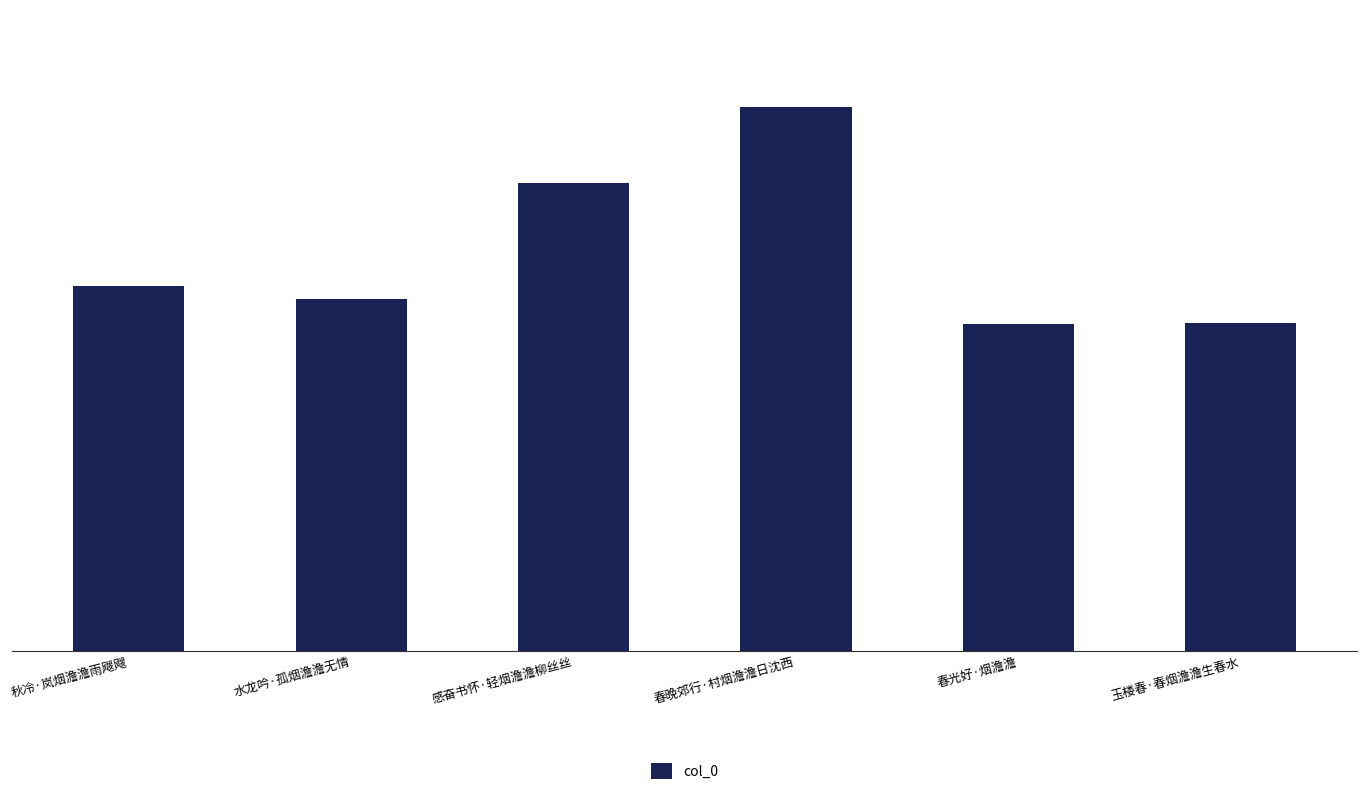

What position from the right is 水龙吟·孤烟澹澹无情?

5